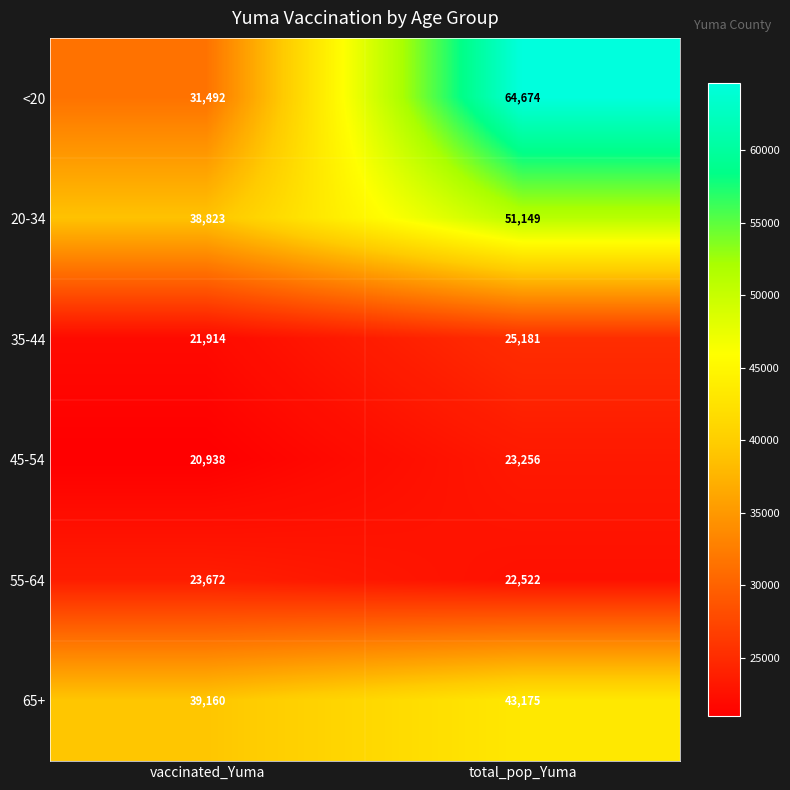

Which label corresponds to the largest value in the chart?

total_pop_Yuma